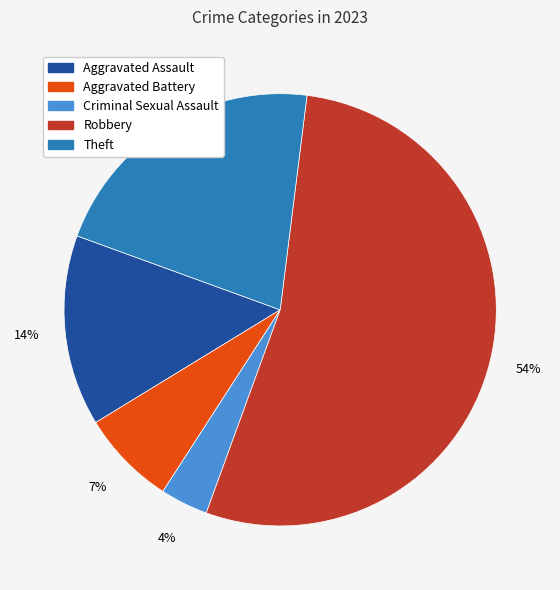

Between Theft and Robbery, which is larger?

Robbery